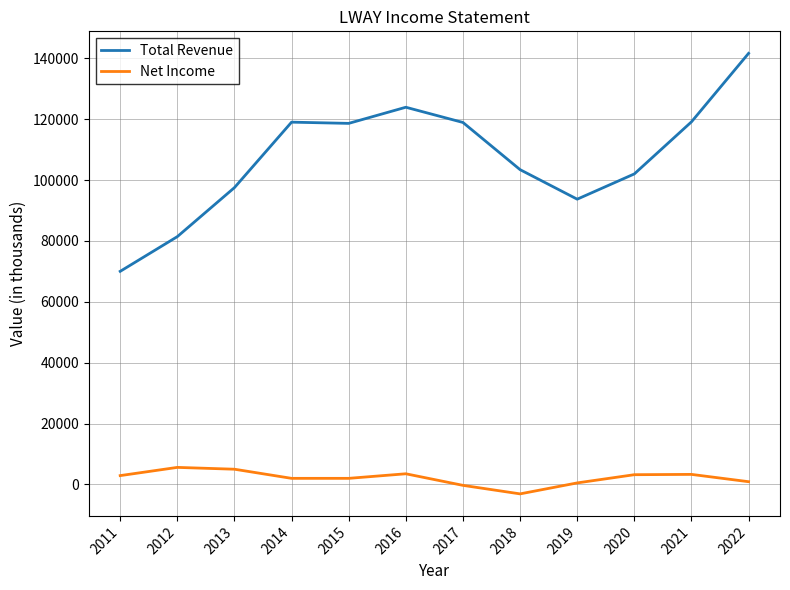

True or false: Total Revenue and Net Income cross at least once.

False